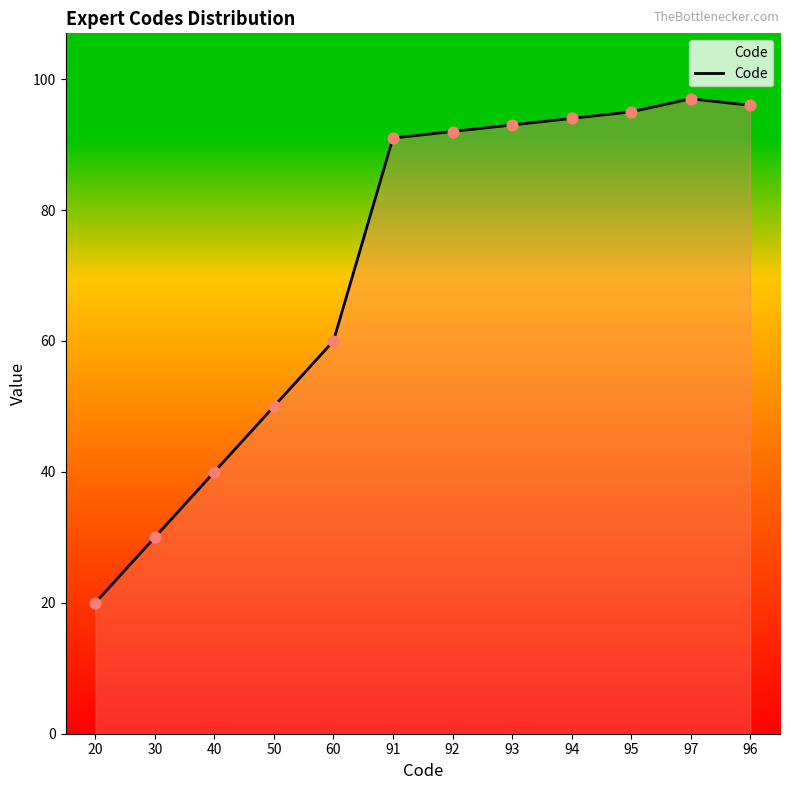

Which has a higher value, 40 or 92?

92